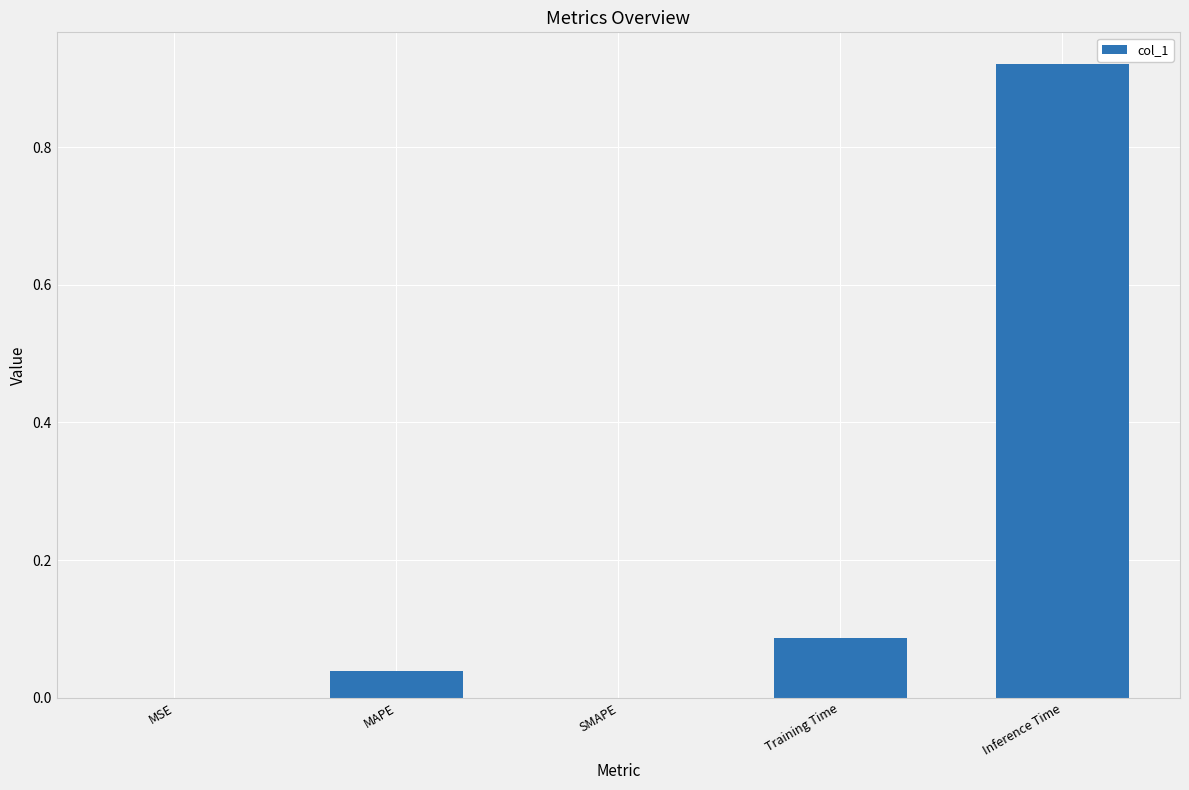

Which label corresponds to the largest value in the chart?

Inference Time